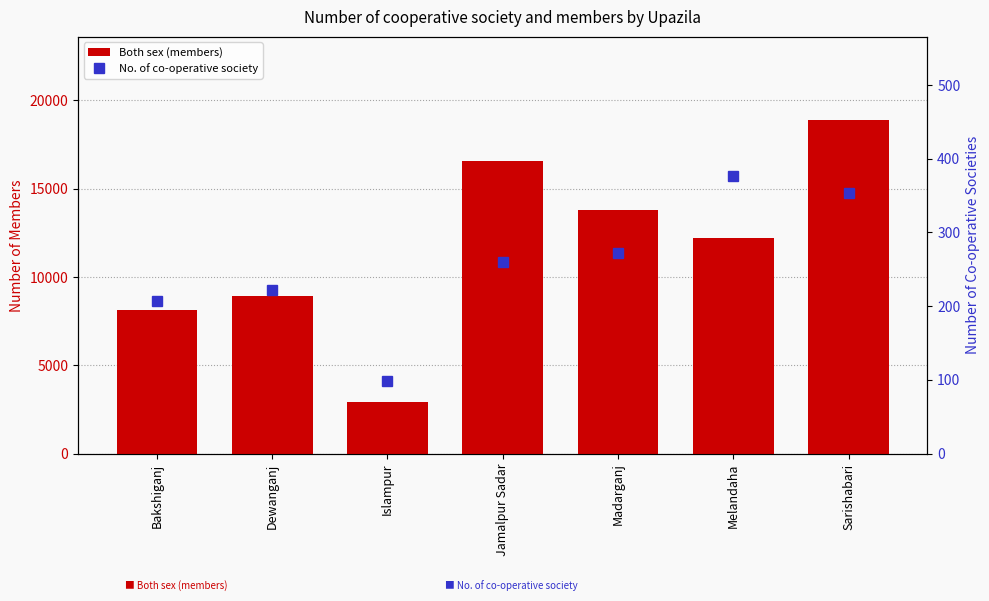

At which category is the sum across all series the highest?

Sarishabari